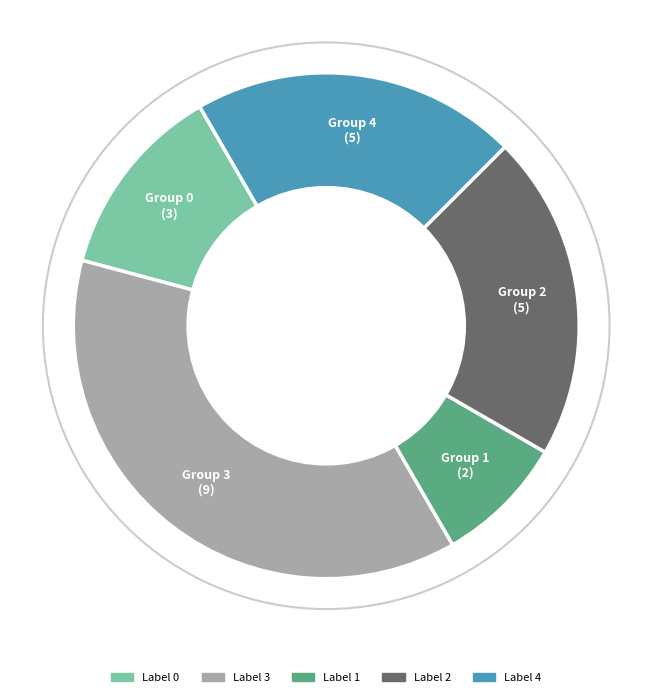

Is there any slice that represents more than half of the pie?

No